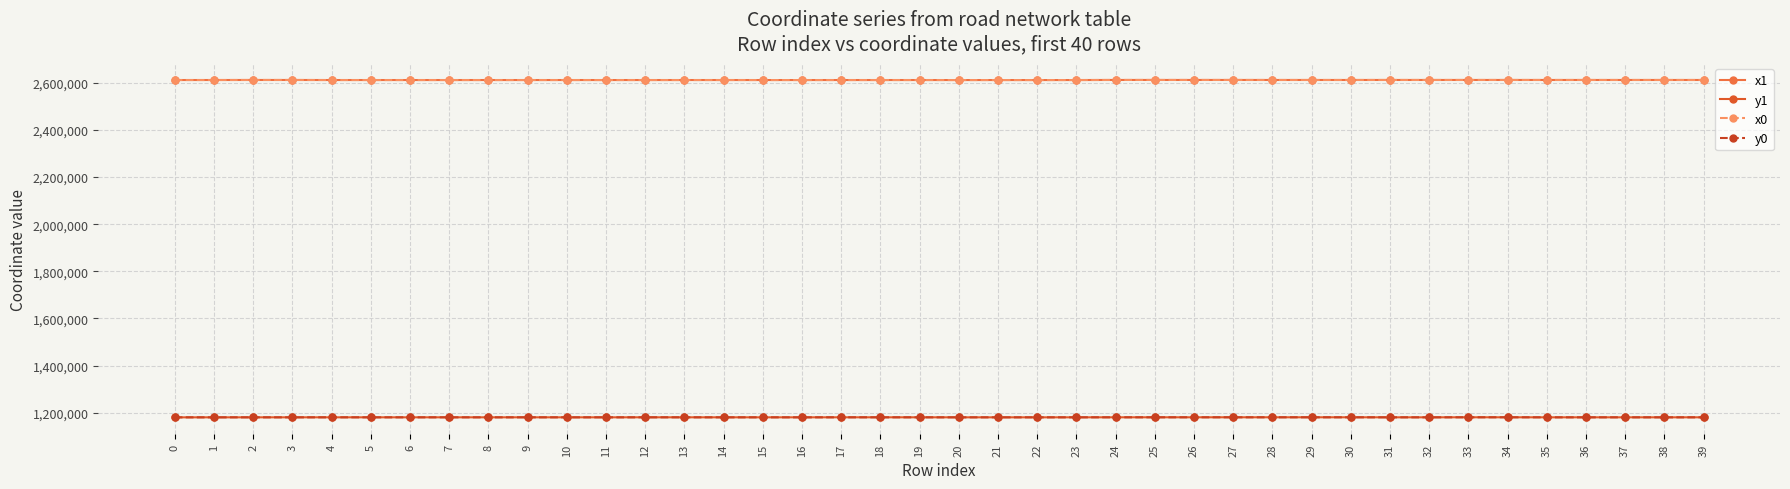

Reading left to right, list all the values displayed in this chart.

x1: 0=2611605.0	1=2611670.4	2=2611827.0	3=2611830.7	4=2611610.8	5=2611610.8	6=2611598.2	7=2611597.5	8=2611598.2	9=2611597.5	10=2611625.6	11=2611575.3	12=2611596.9	13=2611610.0	14=2611625.6	15=2611574.9	16=2611575.3	17=2611596.9	18=2611596.9	19=2611610.0	20=2611540.1	21=2611575.3	22=2611527.2	23=2611574.9	24=2611922.3	25=2611902.2	26=2611902.2	27=2611882.4	28=2611845.0	29=2611817.1	30=2611817.3	31=2611883.0	32=2611870.4	33=2611891.5	34=2611891.5	35=2611847.5	36=2611845.8	37=2611830.8	38=2611814.9	39=2611814.6
y1: 0=1180209.5	1=1180233.0	2=1180289.1	3=1180302.5	4=1180335.1	5=1180335.1	6=1180319.5	7=1180349.5	8=1180319.5	9=1180349.5	10=1180305.4	11=1180293.1	12=1180389.1	13=1180364.7	14=1180305.4	15=1180313.3	16=1180293.1	17=1180394.1	18=1180389.1	19=1180364.7	20=1180284.6	21=1180293.1	22=1180281.5	23=1180313.3	24=1180408.8	25=1180434.5	26=1180434.5	27=1180460.1	28=1180445.7	29=1180463.1	30=1180445.2	31=1180325.6	32=1180324.3	33=1180468.6	34=1180468.6	35=1180324.0	36=1180324.1	37=1180302.7	38=1180325.6	39=1180343.3
x0: 0=2611670.4	1=2611662.0	2=2611830.7	3=2611830.8	4=2611623.3	5=2611597.7	6=2611597.7	7=2611597.7	8=2611598.9	9=2611597.3	10=2611598.9	11=2611598.9	12=2611597.3	13=2611597.3	14=2611655.1	15=2611575.3	16=2611575.3	17=2611596.8	18=2611596.9	19=2611618.0	20=2611548.2	21=2611548.2	22=2611540.1	23=2611574.8	24=2611915.1	25=2611915.1	26=2611899.7	27=2611899.7	28=2611817.3	29=2611817.3	30=2611817.5	31=2611880.8	32=2611880.8	33=2611882.4	34=2611888.6	35=2611845.8	36=2611836.8	37=2611836.8	38=2611836.8	39=2611814.5
y0: 0=1180233.0	1=1180271.7	2=1180302.5	3=1180302.7	4=1180336.2	5=1180333.9	6=1180333.9	7=1180333.9	8=1180298.9	9=1180363.9	10=1180298.9	11=1180298.9	12=1180363.9	13=1180363.9	14=1180312.6	15=1180293.1	16=1180293.1	17=1180394.1	18=1180389.1	19=1180365.3	20=1180286.5	21=1180286.5	22=1180284.6	23=1180322.3	24=1180417.9	25=1180417.9	26=1180437.6	27=1180437.6	28=1180445.2	29=1180445.2	30=1180439.6	31=1180325.4	32=1180325.4	33=1180460.1	34=1180499.5	35=1180324.1	36=1180324.5	37=1180324.5	38=1180324.5	39=1180345.6